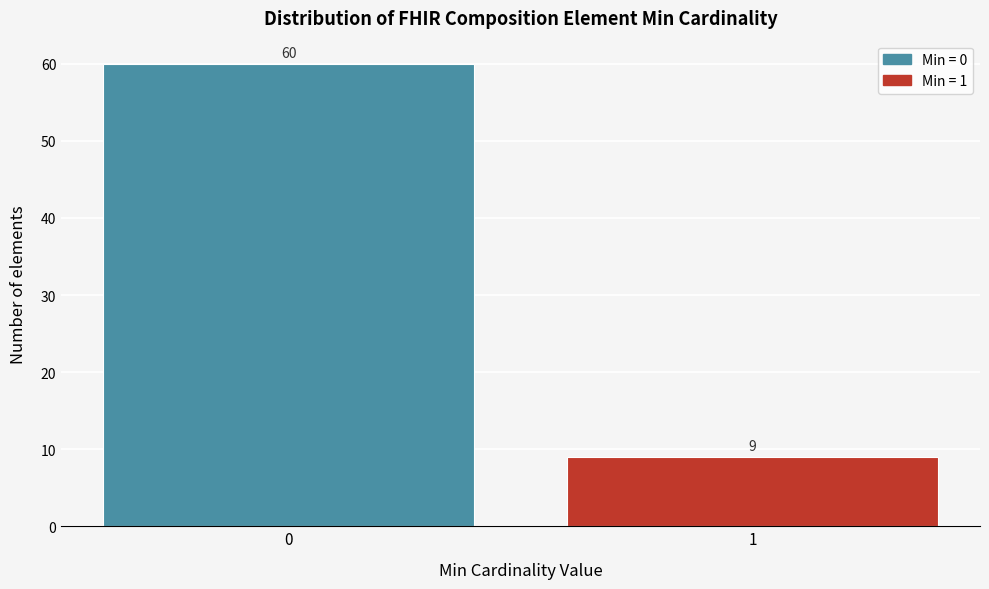

Reading left to right, what are all the values shown in this chart?

0=60	1=9